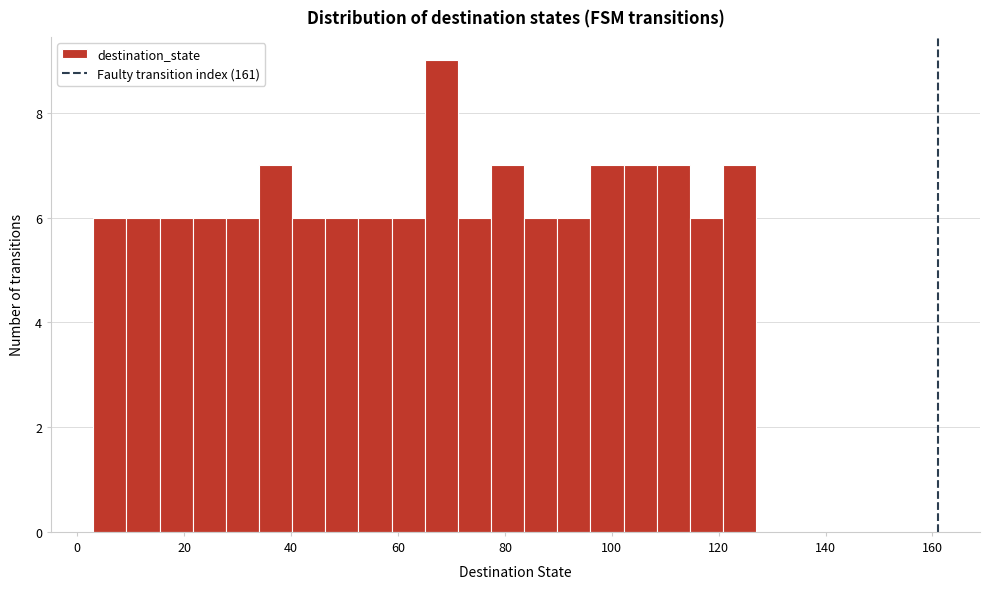

Around what value on the x-axis is the tallest bar? Give the approximate position of its centre, as read against the axis.

68